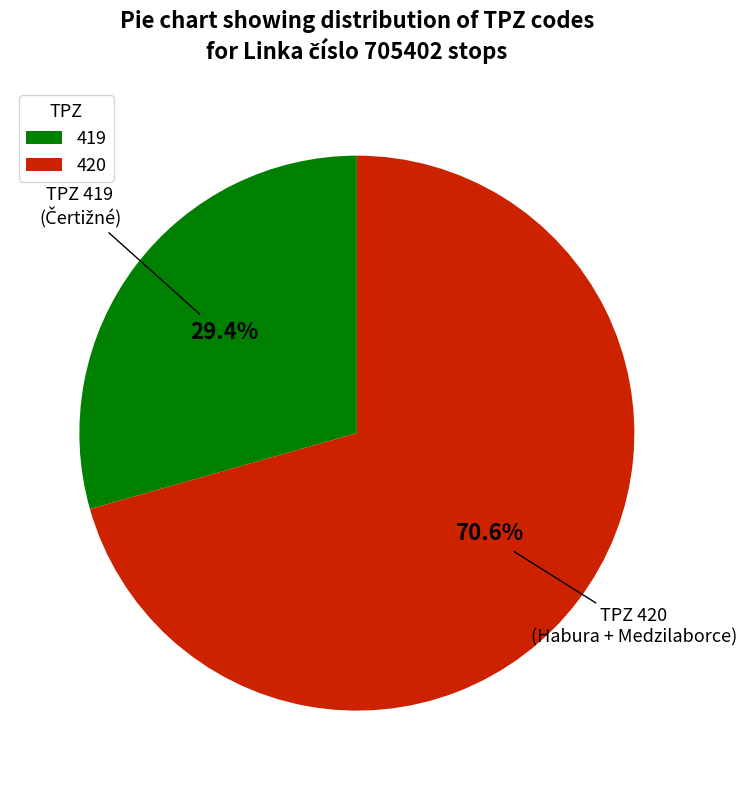

To the nearest percent, what portion does 420 represent?

71%